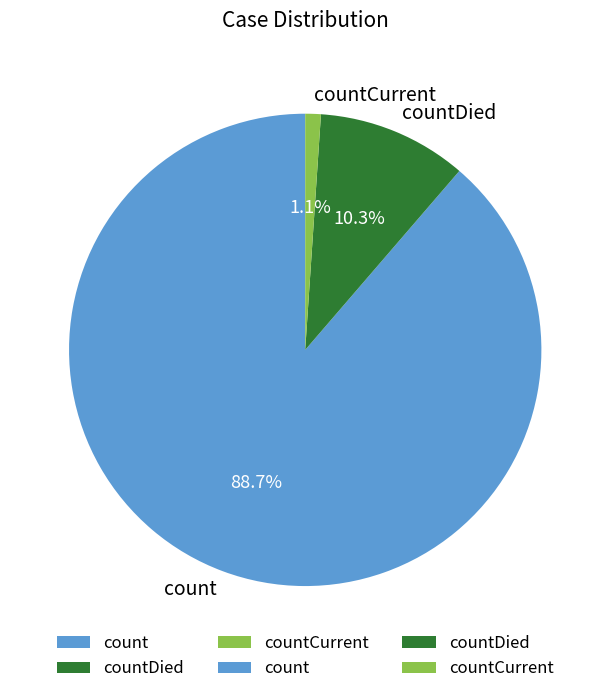

How many slices are in this pie chart?

3